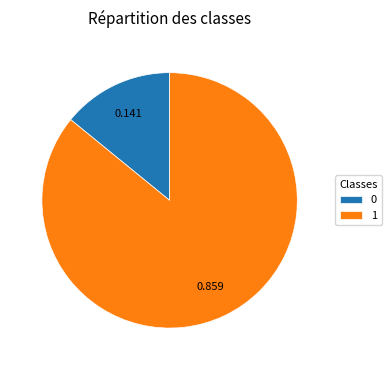

How many segments does this pie chart have?

2